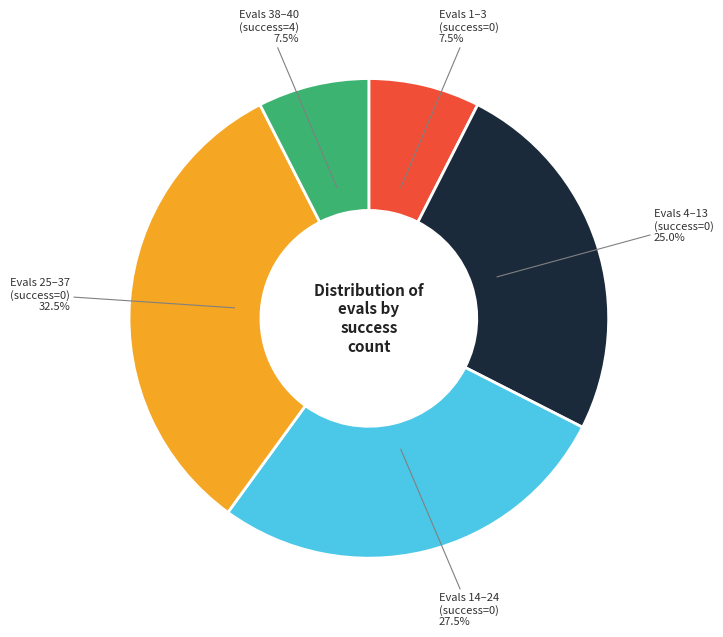

Does any single category account for the majority?

No